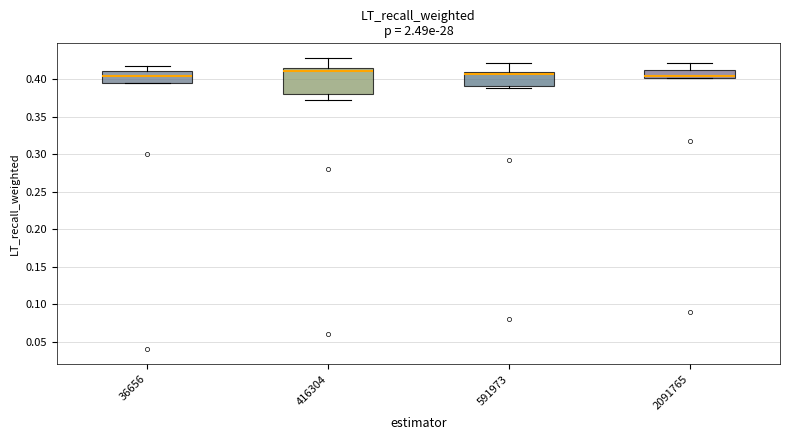

Reading left to right, transcribe this box plot: for each box, give where its median line is, the range the box spans, and where its two whiskers end, as read against the y-axis. The values are not printed on the chart, so give them approximately, as read against the axis.

36656: median 0.405, box 0.395 to 0.410, whiskers 0.395 to 0.415
416304: median 0.410, box 0.380 to 0.415, whiskers 0.370 to 0.430
591973: median 0.405, box 0.390 to 0.410, whiskers 0.390 (just below the box's lower edge) to 0.420
2091765: median 0.405, box 0.400 to 0.410, whiskers 0.400 to 0.420